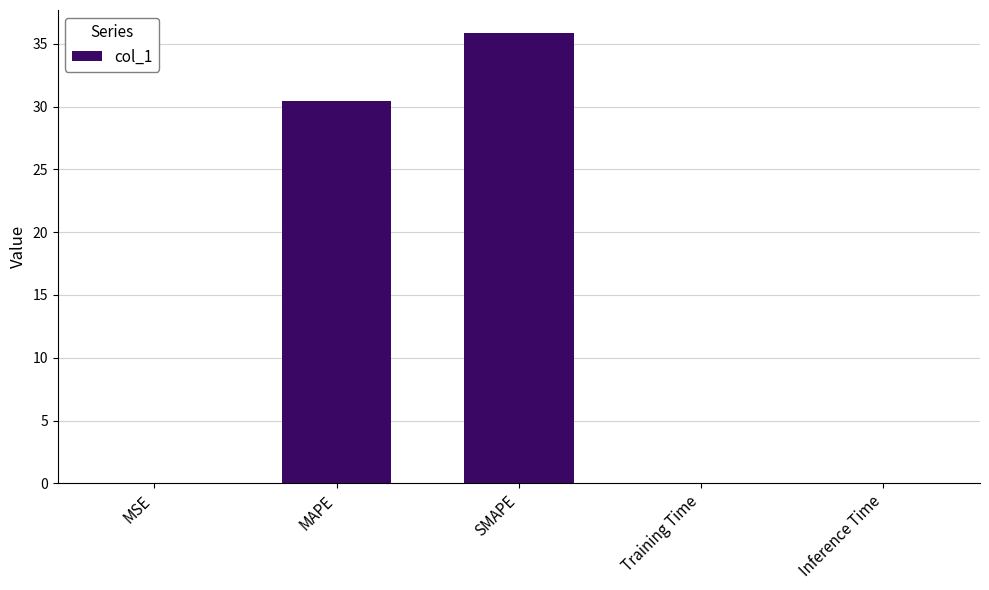

How many categories are shown in the chart?

5